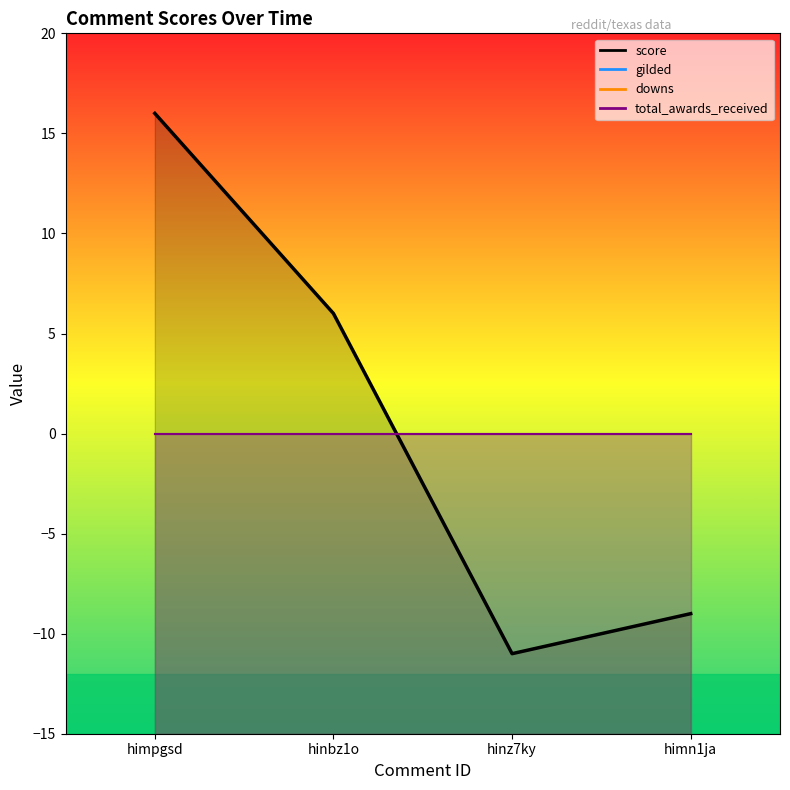

Which category has the highest value in the downs series?

himpgsd